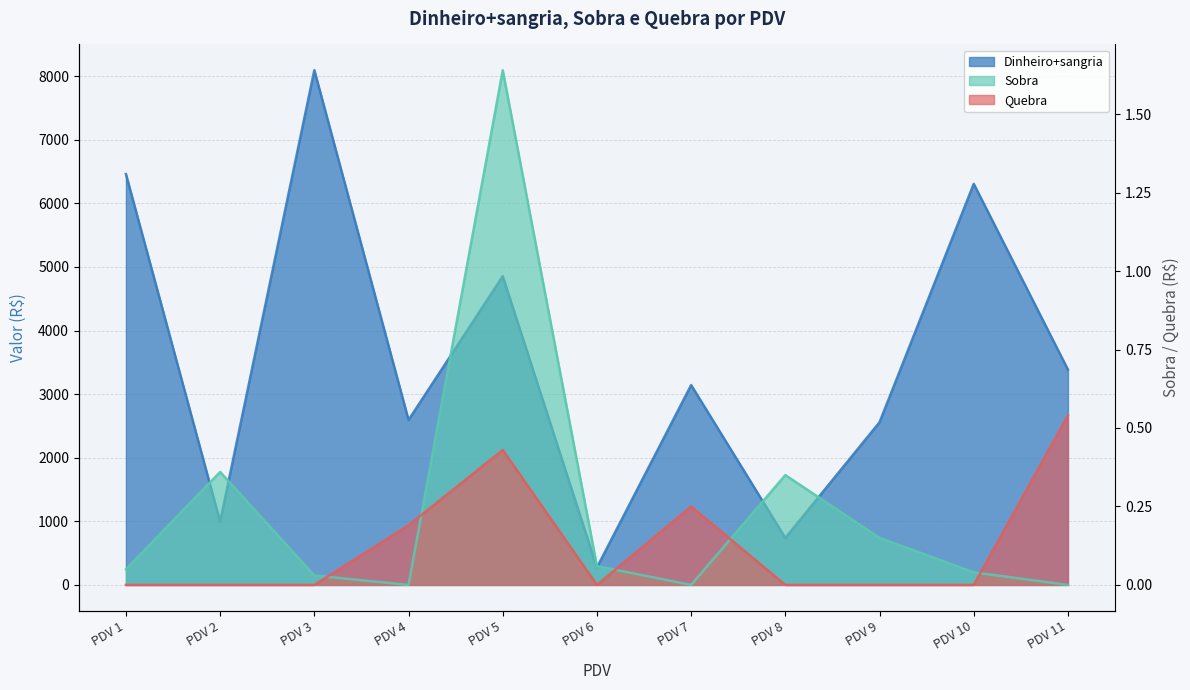

Reading left to right, extract all data points from this chart.

Dinheiro+sangria: 6460.4	994.0	8094.1	2594.2	4854.4	274.4	3142.6	738.1	2558.0	6306.8	3384.9
Sobra: 0.1	0.4	0.0	0.0	1.6	0.1	0.0	0.3	0.1	0.0	0.0
Quebra: 0.0	0.0	0.0	0.2	0.4	0.0	0.2	0.0	0.0	0.0	0.5